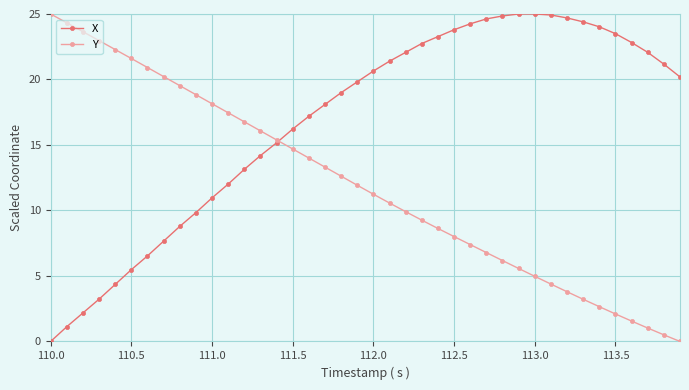

What is the value of the X point at the 38th from the left?

22.1